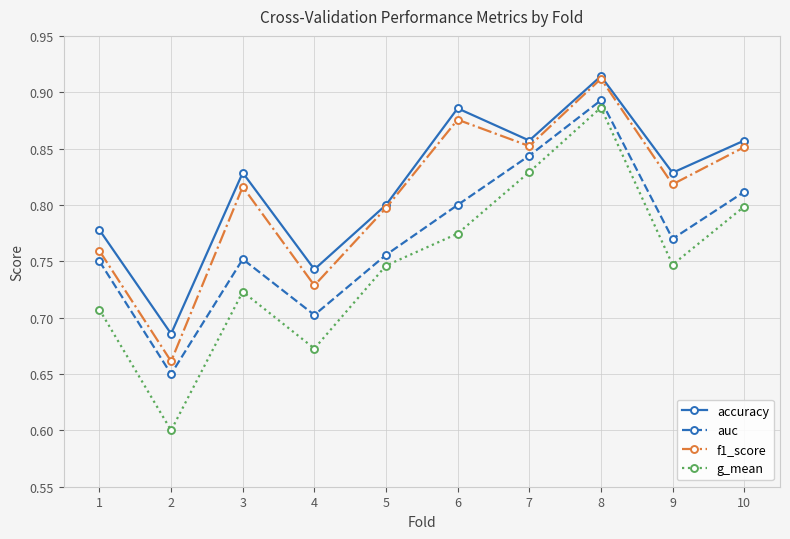

What is the total value across all series at 9?

3.2